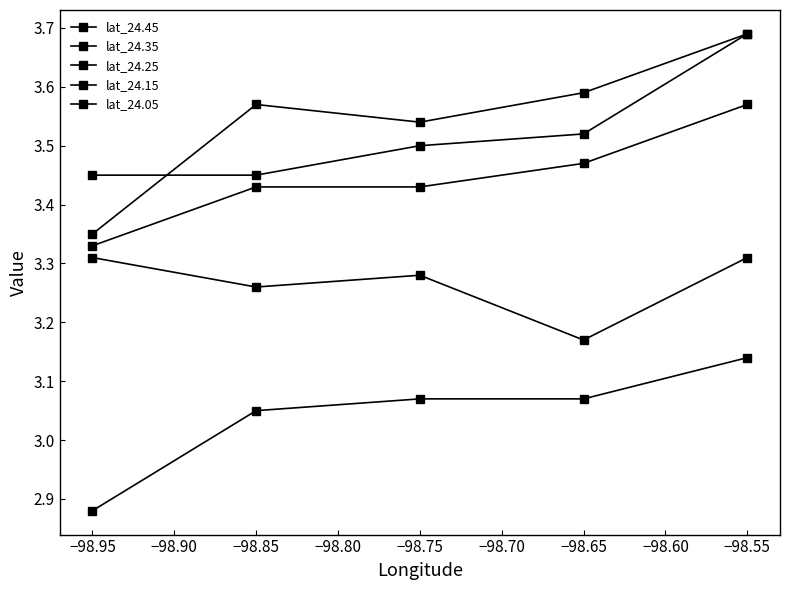

What is the minimum value shown in the chart?

2.9